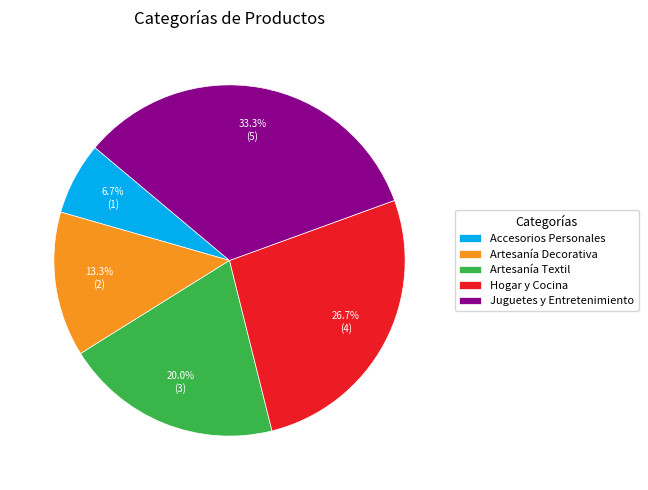

Is it true that Juguetes y Entretenimiento is 23% of the pie?

False